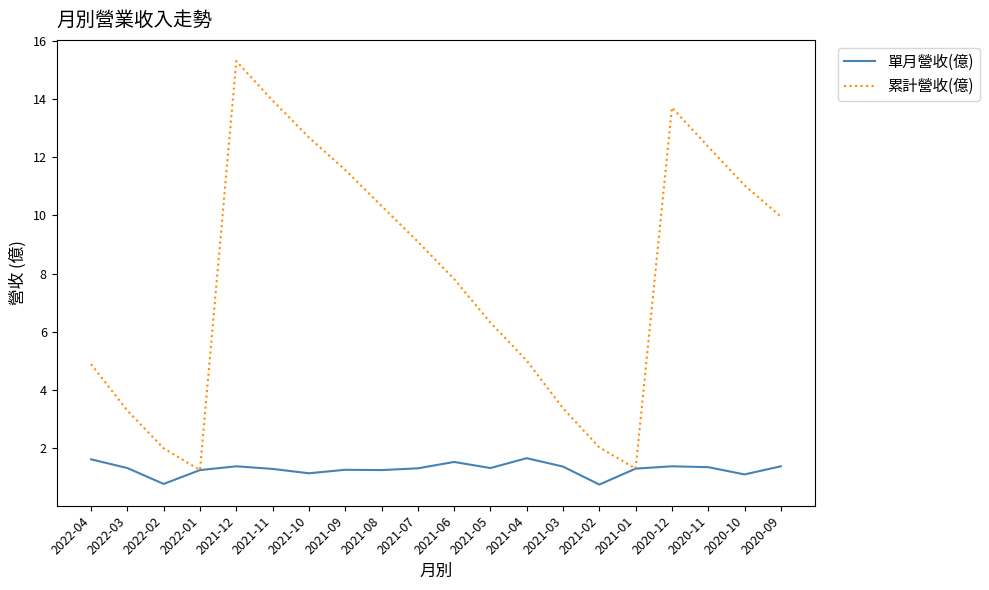

Is the value of 單月營收(億) at 2021-04 greater than the value of 累計營收(億) at 2020-12?

No